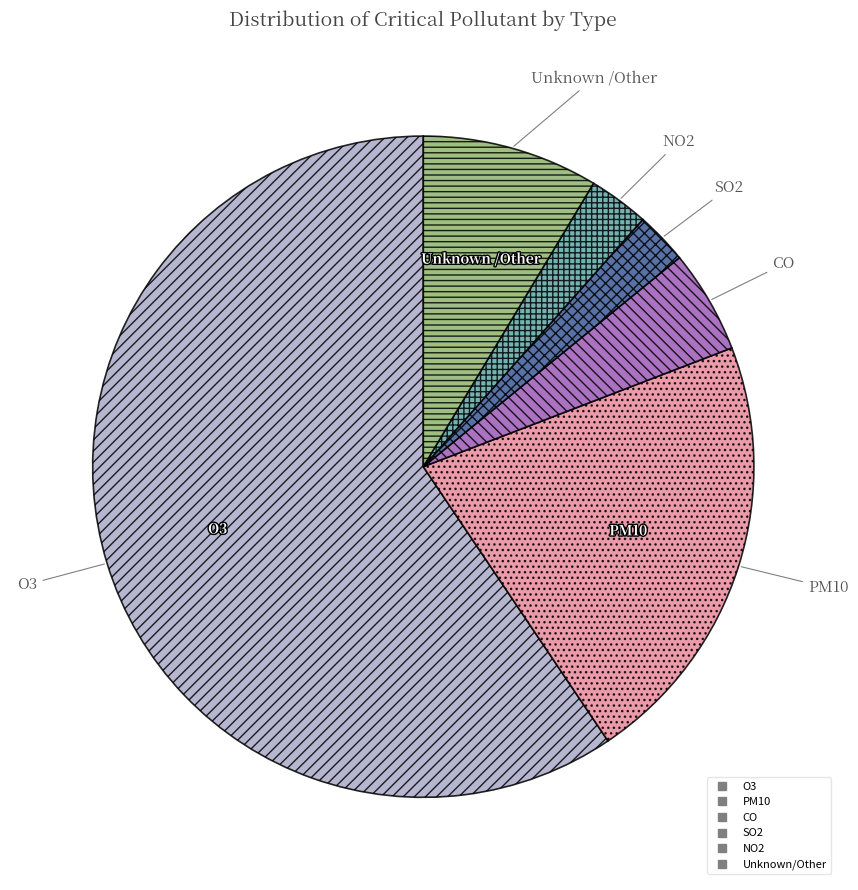

Is there any slice that represents more than half of the pie?

Yes